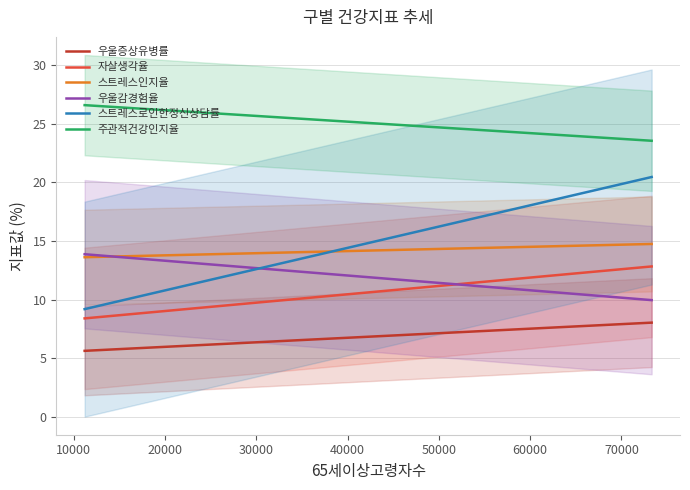

What is the value of the 우울증상유병률 point at the 16th from the left?

8.0